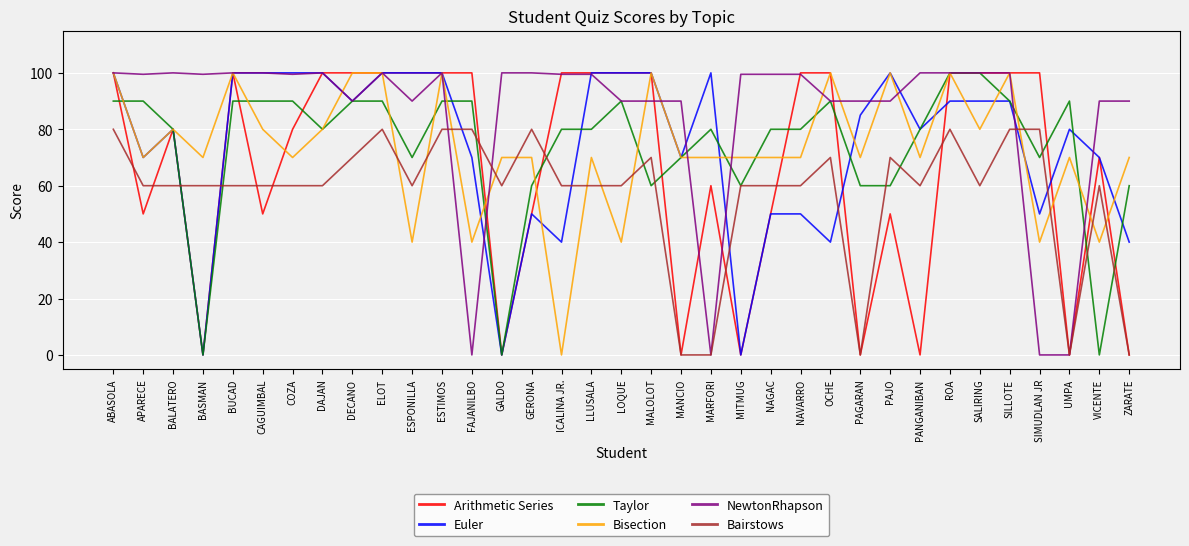

How many Euler values are between 50 and 100?

29